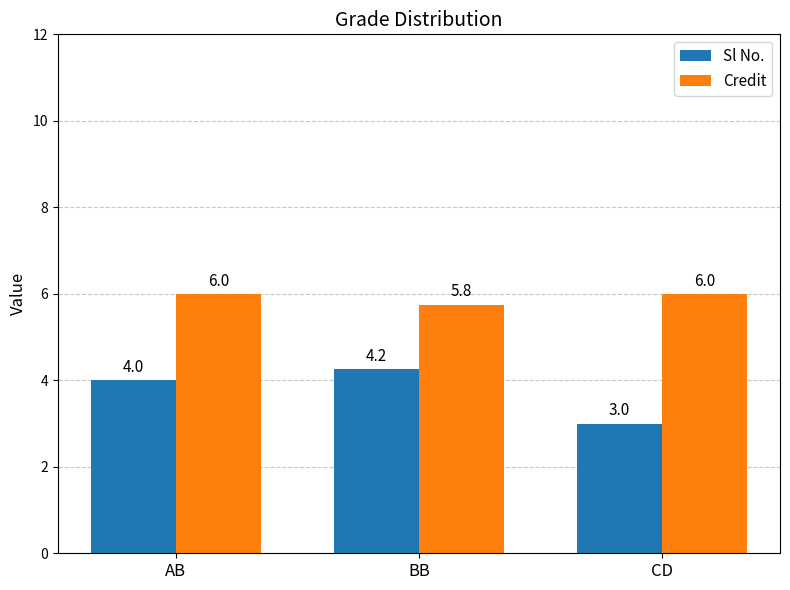

What is the difference between the highest and lowest values at BB?

1.5